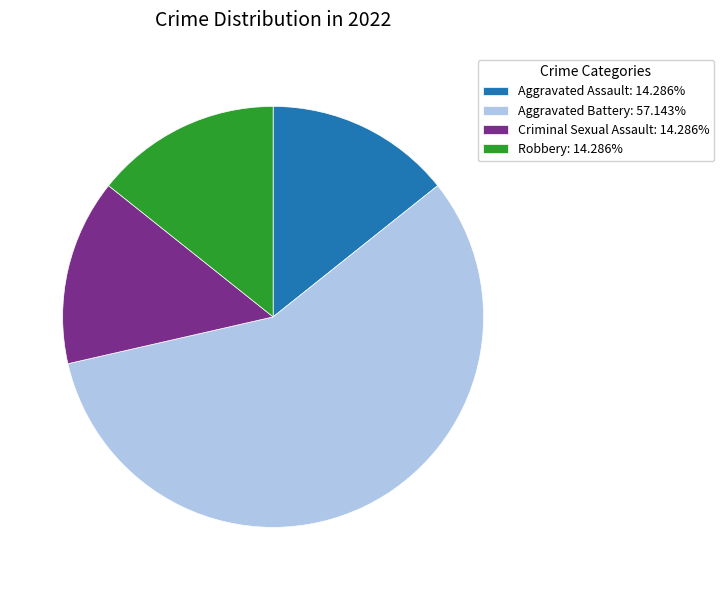

Is the sum of Aggravated Battery: 57.143% and Criminal Sexual Assault: 14.286% greater than half?

Yes